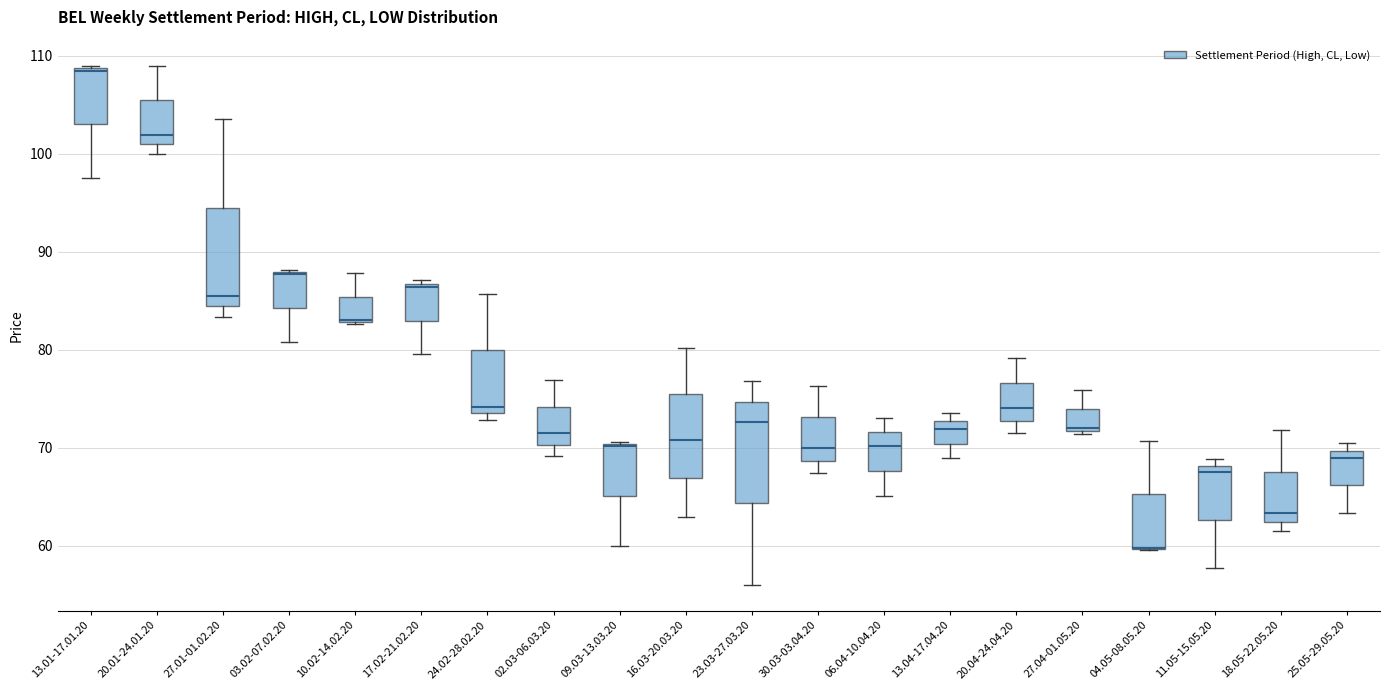

Reading left to right, transcribe this box plot: for each box, give where its median line is, the range the box spans, and where its two whiskers end, as read against the y-axis. The values are not printed on the chart, so give them approximately, as read against the axis.

13.01-17.01.20: median 109 (drawn on the box's upper edge), box 103 to 109, whiskers 98 to 109
20.01-24.01.20: median 102, box 101 to 105, whiskers 100 to 109
27.01-01.02.20: median 86, box 84 to 95, whiskers 83 to 104
03.02-07.02.20: median 88 (drawn on the box's upper edge), box 84 to 88, whiskers 81 to 88
10.02-14.02.20: median 83 (drawn on the box's lower edge), box 83 to 85, whiskers 83 to 88
17.02-21.02.20: median 86, box 83 to 87, whiskers 80 to 87 (just above the box's upper edge)
24.02-28.02.20: median 74 (just above the box's lower edge), box 74 to 80, whiskers 73 to 86
02.03-06.03.20: median 71, box 70 to 74, whiskers 69 to 77
09.03-13.03.20: median 70 (drawn on the box's upper edge), box 65 to 70, whiskers 60 to 71
16.03-20.03.20: median 71, box 67 to 75, whiskers 63 to 80
23.03-27.03.20: median 73, box 64 to 75, whiskers 56 to 77
30.03-03.04.20: median 70, box 69 to 73, whiskers 67 to 76
06.04-10.04.20: median 70, box 68 to 72, whiskers 65 to 73
13.04-17.04.20: median 72, box 70 to 73, whiskers 69 to 74
20.04-24.04.20: median 74, box 73 to 77, whiskers 71 to 79
27.04-01.05.20: median 72 (just above the box's lower edge), box 72 to 74, whiskers 71 to 76
04.05-08.05.20: median 60 (drawn on the box's lower edge), box 60 to 65, whiskers 60 to 71
11.05-15.05.20: median 68 (just below the box's upper edge), box 63 to 68, whiskers 58 to 69
18.05-22.05.20: median 63, box 62 to 68, whiskers 62 (just below the box's lower edge) to 72
25.05-29.05.20: median 69, box 66 to 70, whiskers 63 to 70 (just above the box's upper edge)